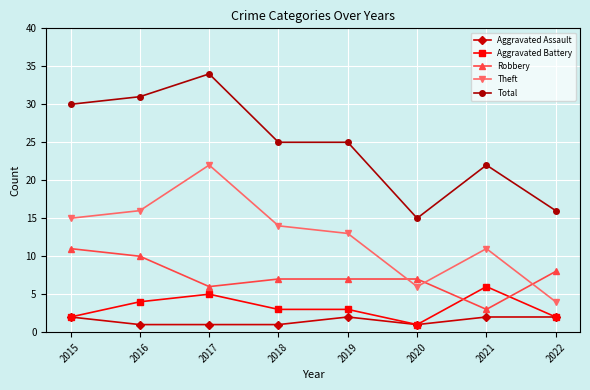

Which label corresponds to the largest value in the chart?

2017